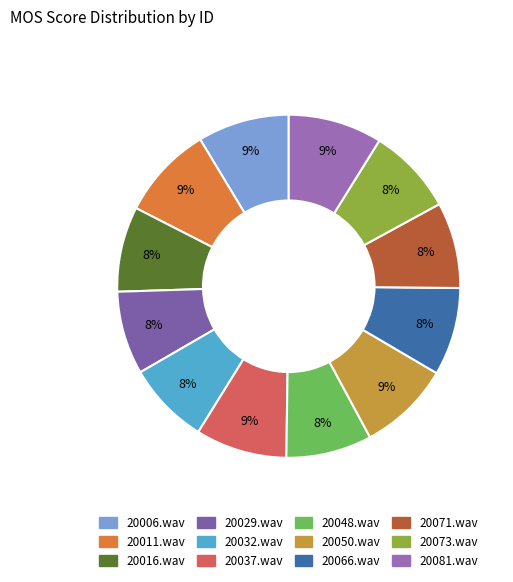

The 20081.wav slice represents 9% of the pie. True or false?

True